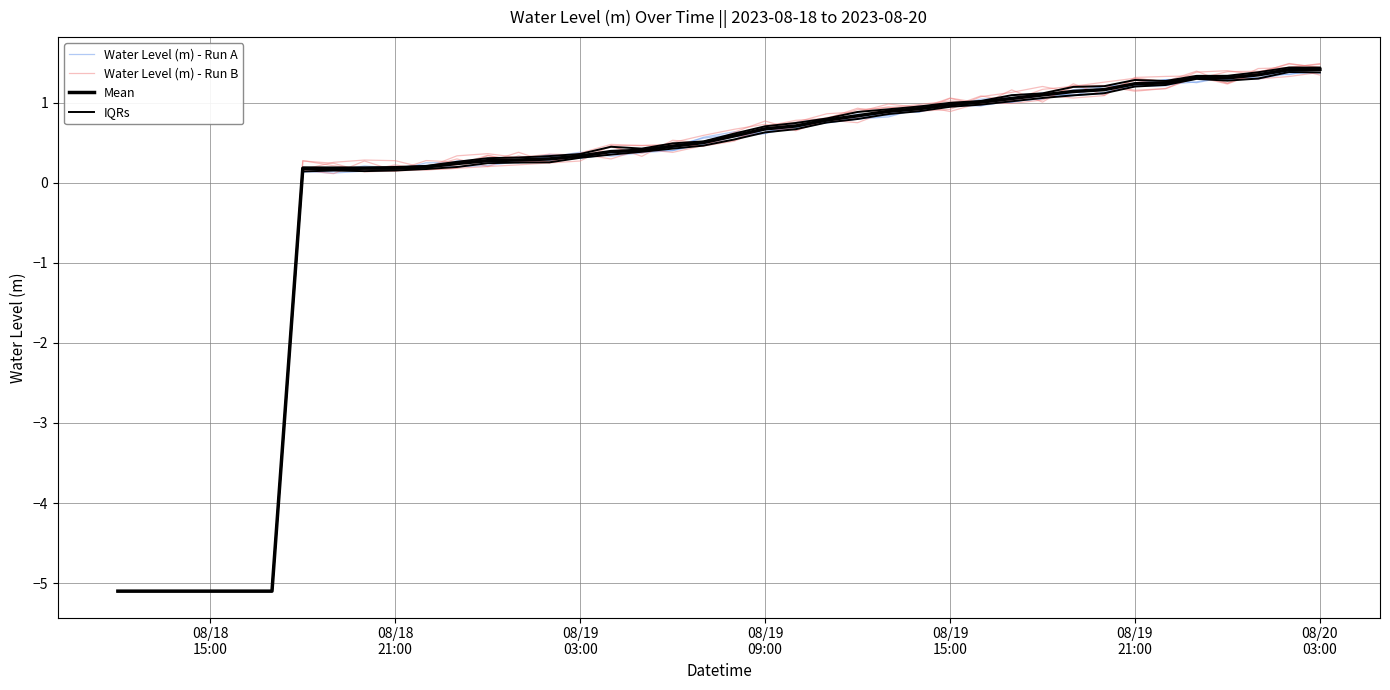

True or false: Mean has a value of 0.4 at 13.

False